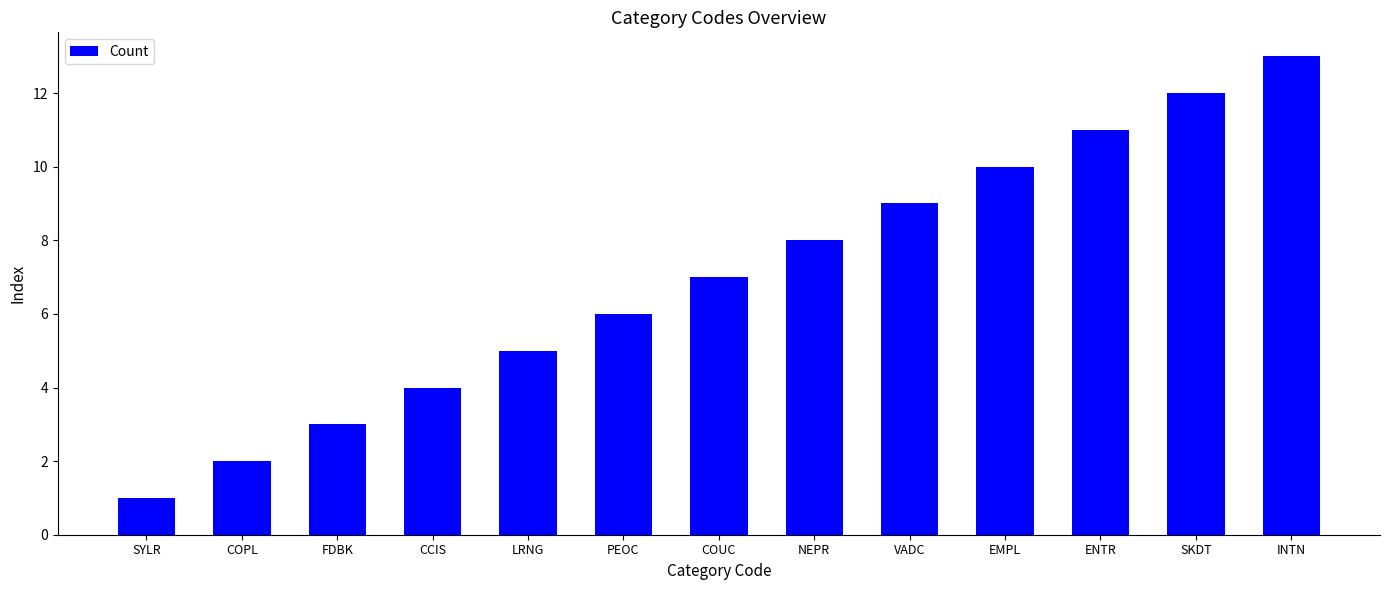

What is the maximum value shown in the chart?

13